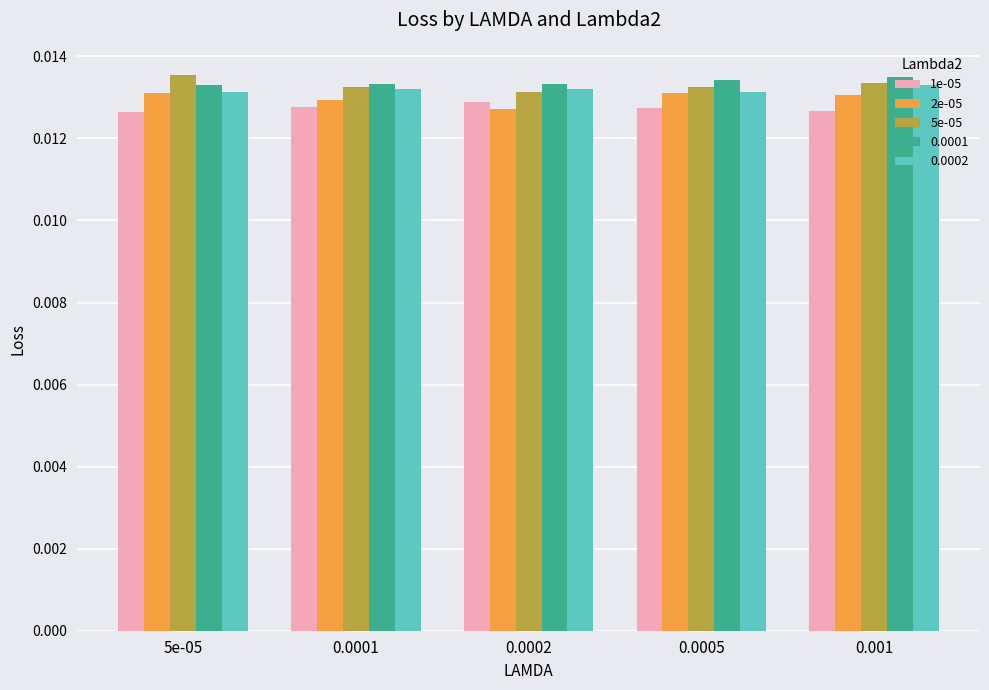

What are all the series names shown in the legend?

1e-05, 2e-05, 5e-05, 0.0001, 0.0002